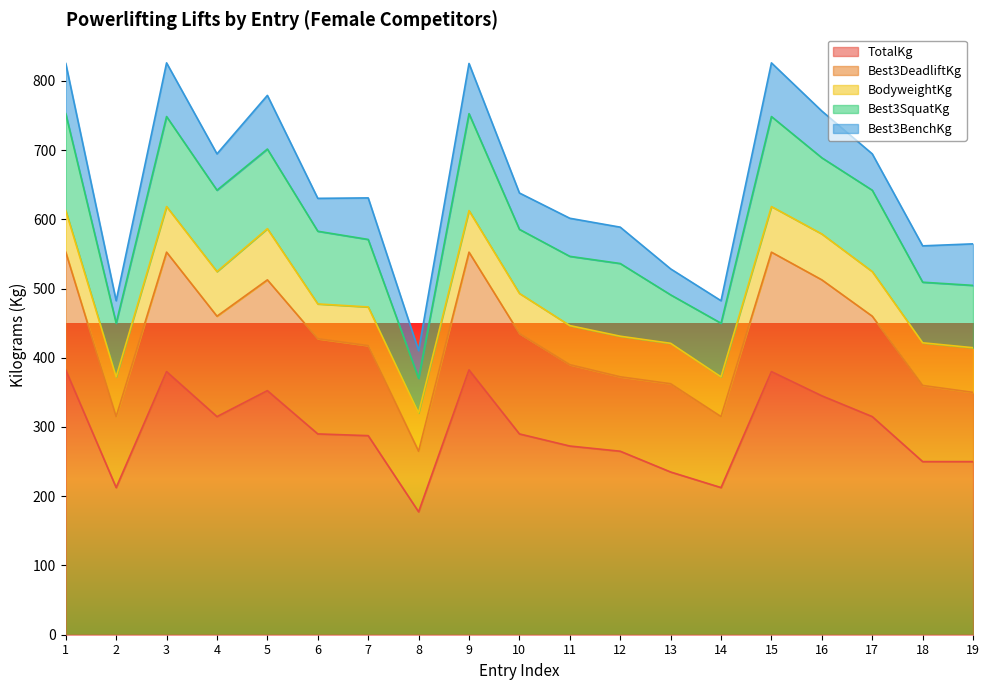

Reading left to right, what are all the values shown in this chart?

TotalKg: 1=382.5	2=212.5	3=380.0	4=315.0	5=352.5	6=290.0	7=287.5	8=177.5	9=382.5	10=290.0	11=272.5	12=265.0	13=235.0	14=212.5	15=380.0	16=345.0	17=315.0	18=250.0	19=250.0
Best3DeadliftKg: 1=170.0	2=102.5	3=172.5	4=145.0	5=160.0	6=137.5	7=130.0	8=87.5	9=170.0	10=145.0	11=117.5	12=107.5	13=127.5	14=102.5	15=172.5	16=167.5	17=145.0	18=110.0	19=100.0
BodyweightKg: 1=60.0	2=57.4	3=65.8	4=64.5	5=73.9	6=50.2	7=55.9	8=55.3	9=60.0	10=58.0	11=56.5	12=58.6	13=58.4	14=57.4	15=65.8	16=66.2	17=64.5	18=61.6	19=64.5
Best3SquatKg: 1=140.0	2=77.5	3=130.0	4=117.5	5=115.0	6=105.0	7=97.5	8=50.0	9=140.0	10=92.5	11=100.0	12=105.0	13=70.0	14=77.5	15=130.0	16=110.0	17=117.5	18=87.5	19=90.0
Best3BenchKg: 1=72.5	2=32.5	3=77.5	4=52.5	5=77.5	6=47.5	7=60.0	8=40.0	9=72.5	10=52.5	11=55.0	12=52.5	13=37.5	14=32.5	15=77.5	16=67.5	17=52.5	18=52.5	19=60.0